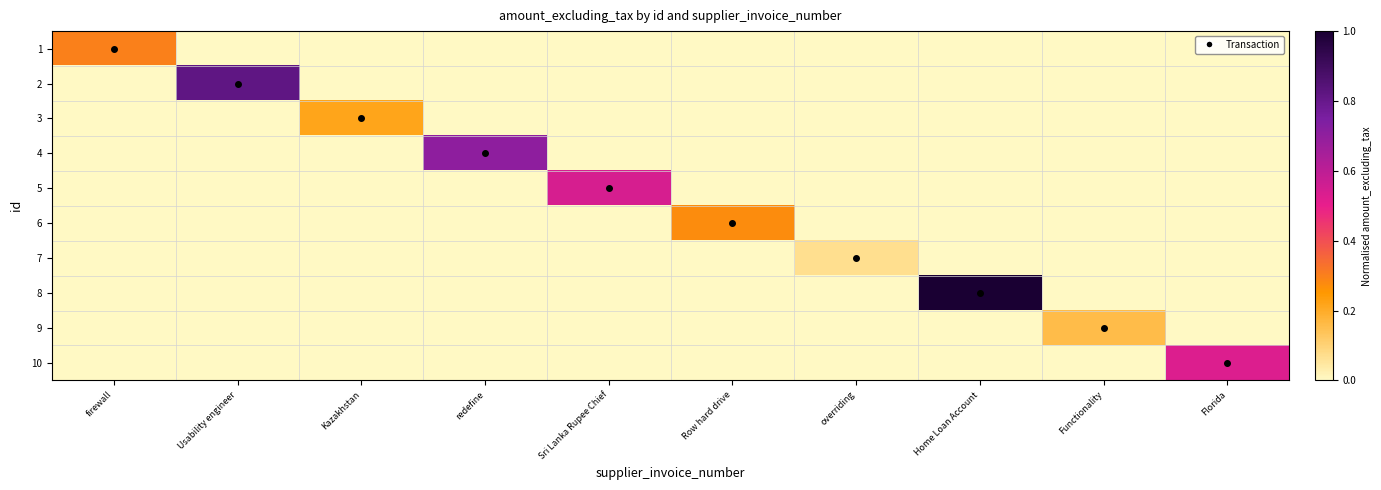

Which has a higher value, Functionality or Florida?

Functionality